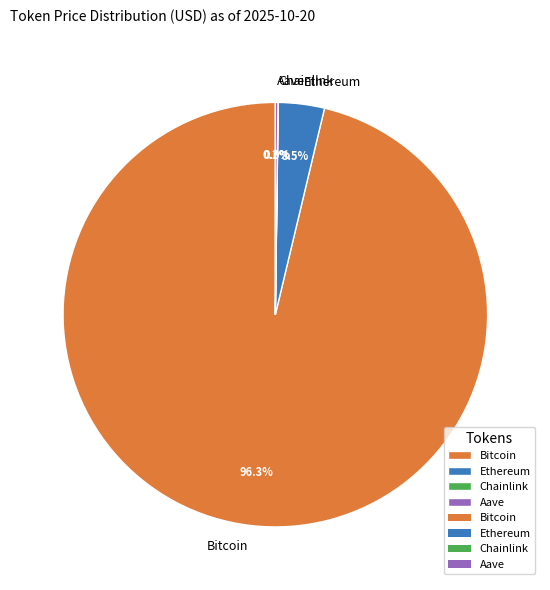

Between Bitcoin and Ethereum, which is larger?

Bitcoin